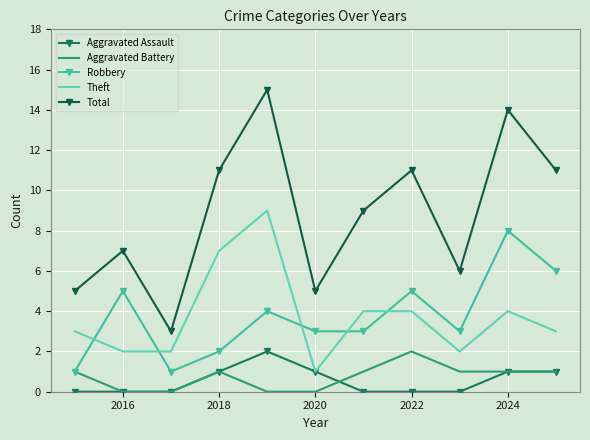

Which series has the largest range (max minus min)?

Total